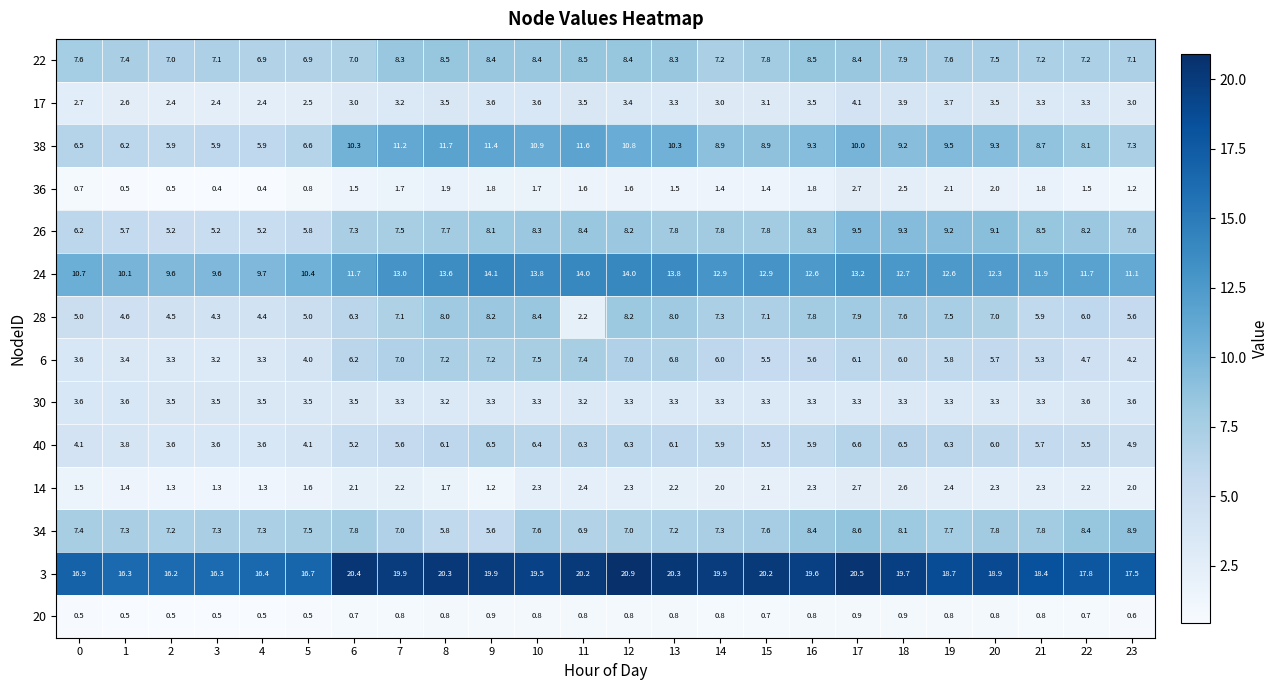

Is it true that 40 equals 6.3 at 11?

True